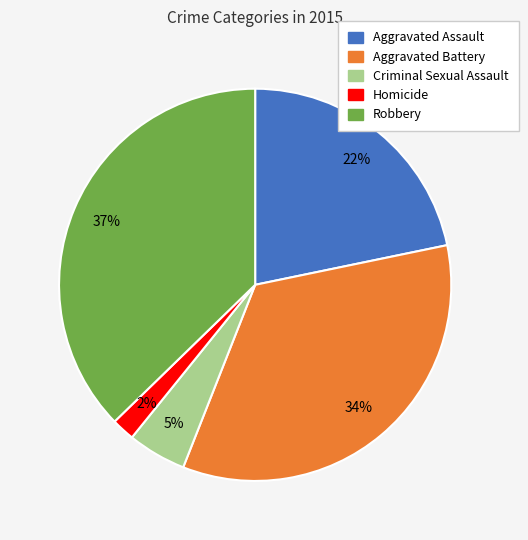

Rank the categories by value from highest to lowest.

Robbery, Aggravated Battery, Aggravated Assault, Criminal Sexual Assault, Homicide